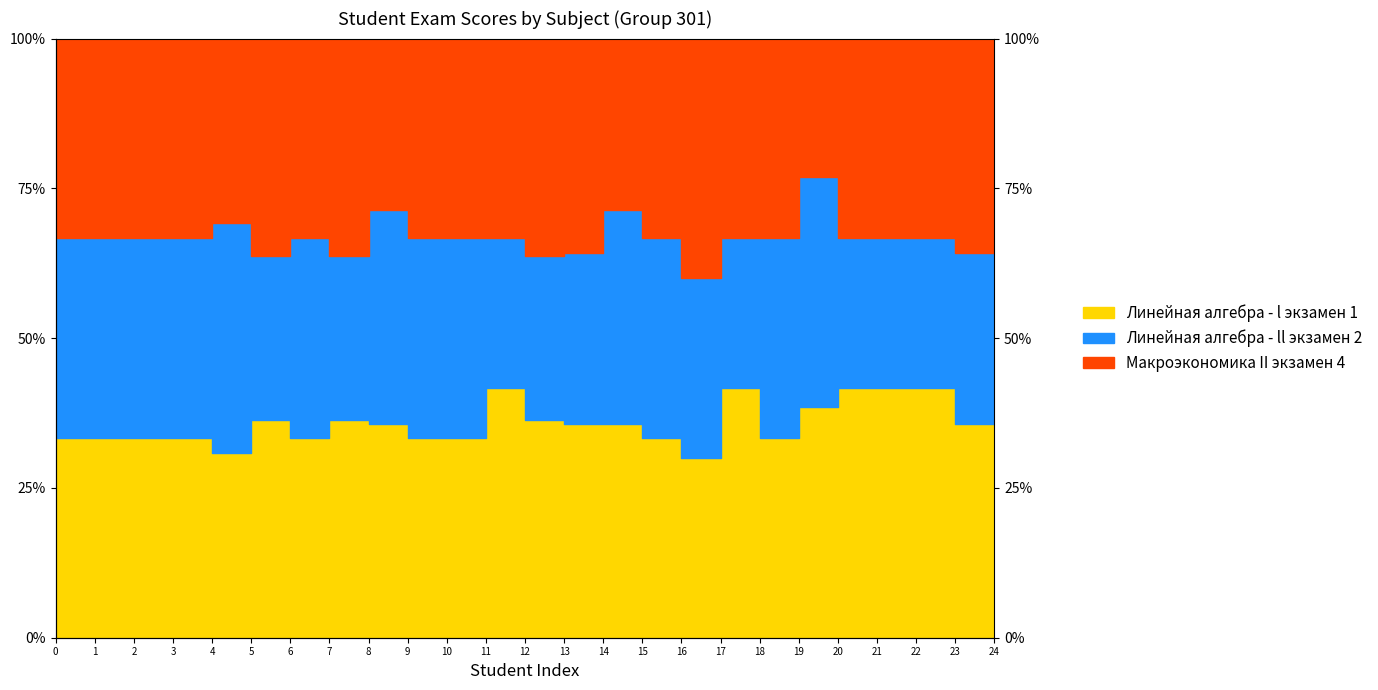

Reading left to right, transcribe all the data shown in this chart.

Линейная алгебра - l экзамен 1: 0.3	0.3	0.3	0.3	0.3	0.3	0.4	0.3	0.4	0.4	0.3	0.3	0.4	0.4	0.4	0.4	0.3	0.3	0.4	0.3	0.4	0.4	0.4	0.4	0.4
Линейная алгебра - ll экзамен 2: 0.7	0.7	0.7	0.7	0.7	0.7	0.6	0.7	0.6	0.7	0.7	0.7	0.7	0.6	0.6	0.7	0.7	0.6	0.7	0.7	0.8	0.7	0.7	0.7	0.6
Макроэкономика II экзамен 4: 1.0	1.0	1.0	1.0	1.0	1.0	1.0	1.0	1.0	1.0	1.0	1.0	1.0	1.0	1.0	1.0	1.0	1.0	1.0	1.0	1.0	1.0	1.0	1.0	1.0